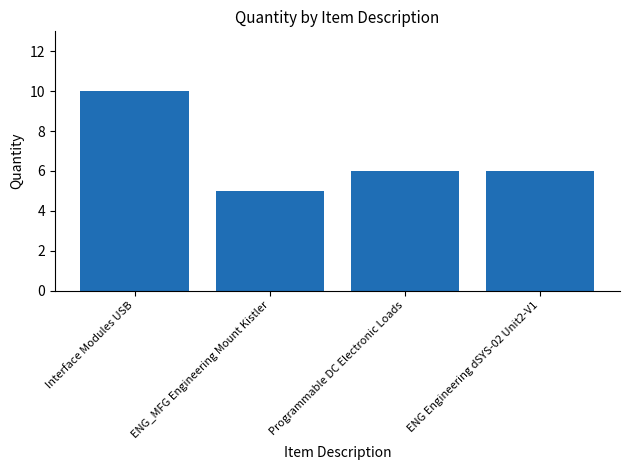

Reading left to right, extract all data points from this chart.

10	5	6	6